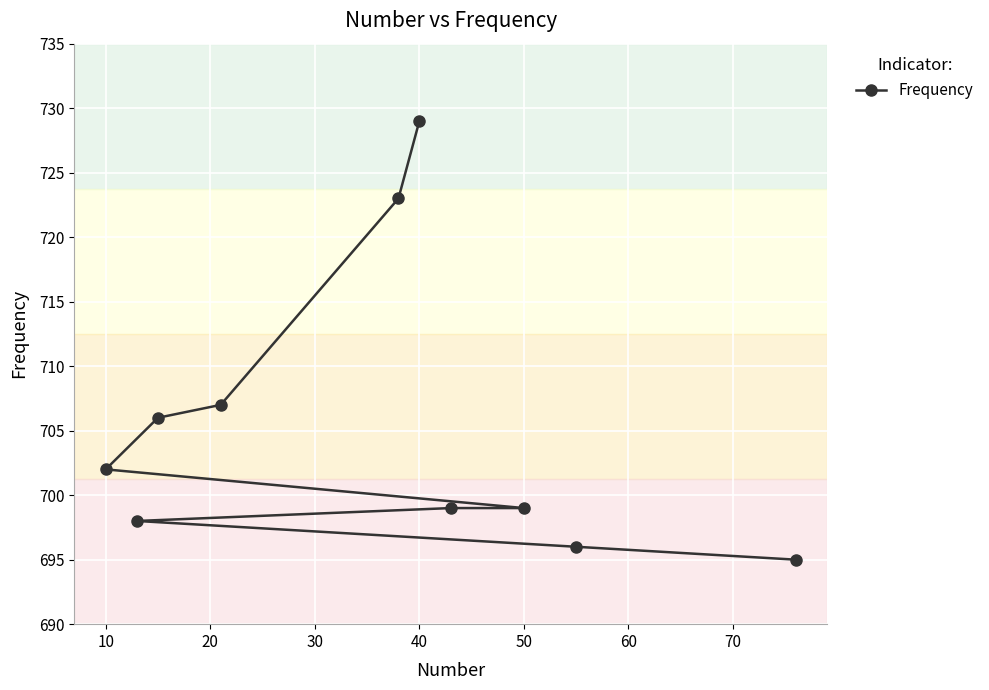

Reading right to left, what are all the values shown in this chart?

695	696	699	699	729	723	707	706	698	702